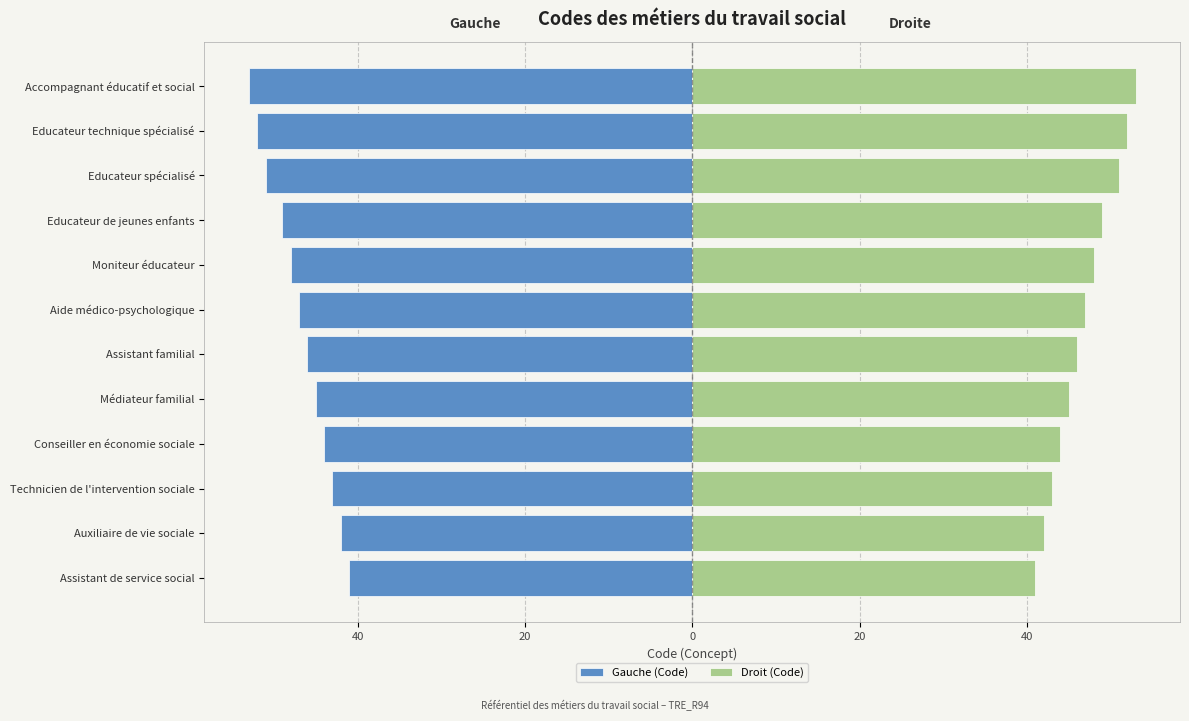

What is the sum of the Gauche (Code) values at Technicien de l'intervention sociale and Moniteur éducateur?

-91